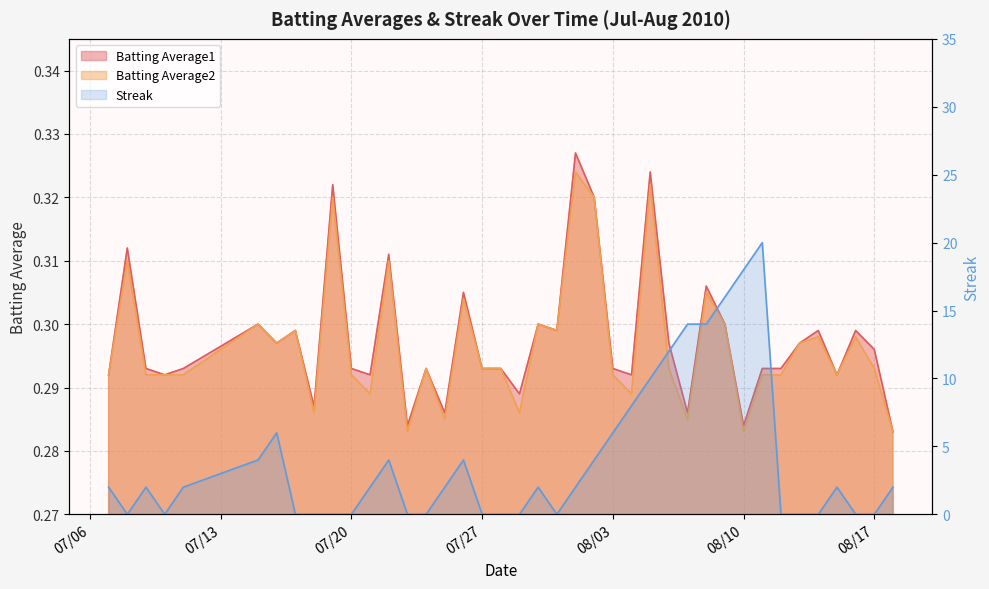

At which category does the chart reach its peak across all series?

2010-08-11